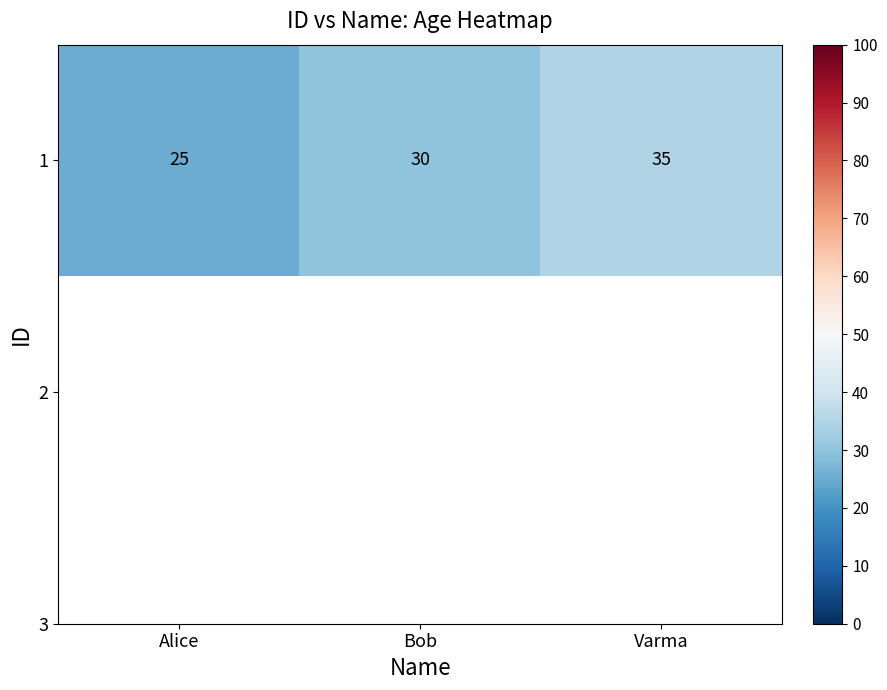

Rank the categories by value from highest to lowest.

Varma, Bob, Alice